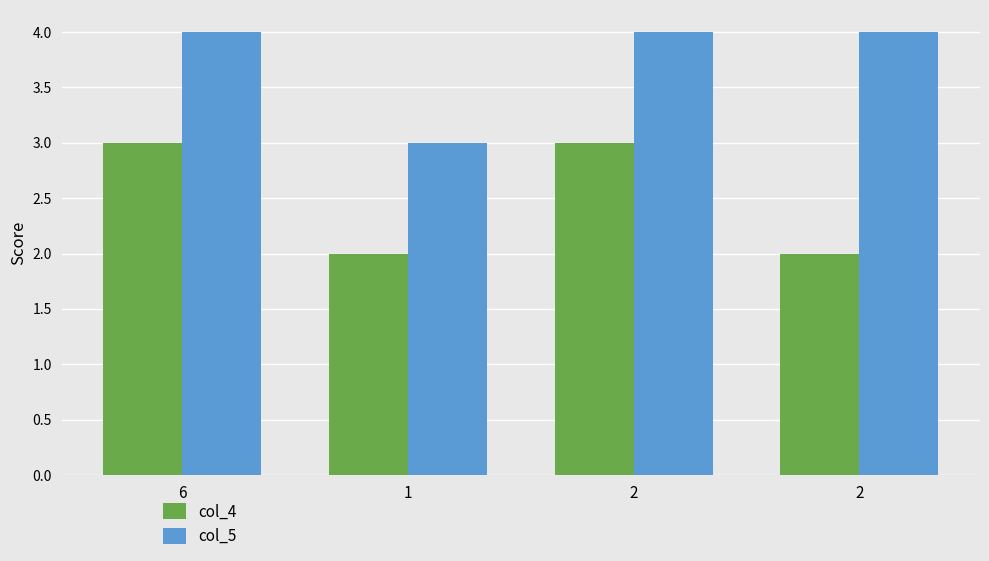

How many groups of bars are there?

4